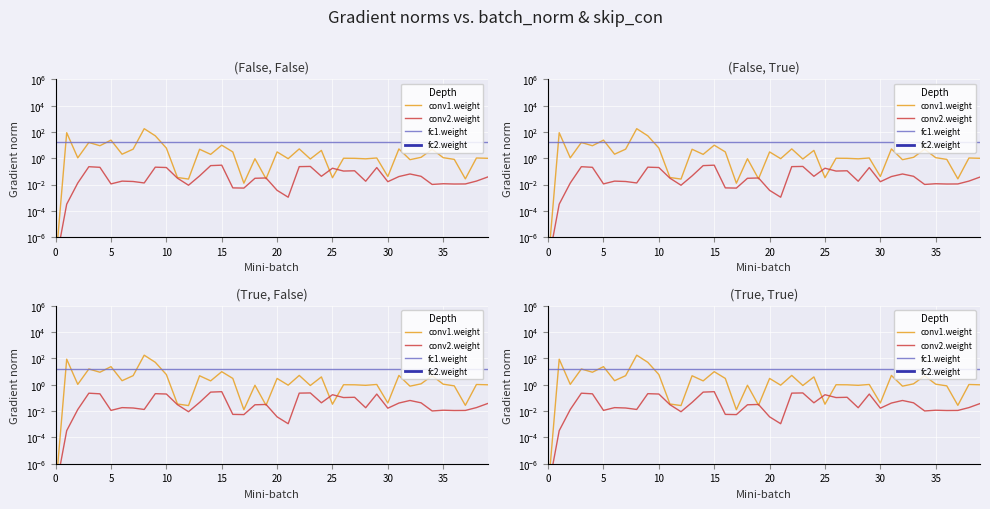

What is the value of the fc1.weight point at the 25th from the left?

16.0